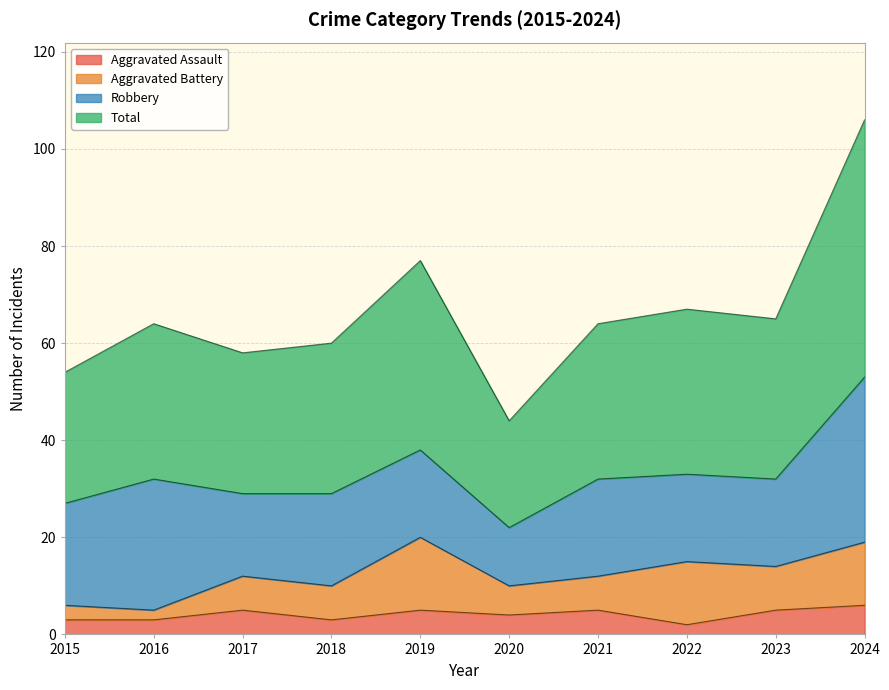

What value does the Aggravated Assault series have at 2022?

2